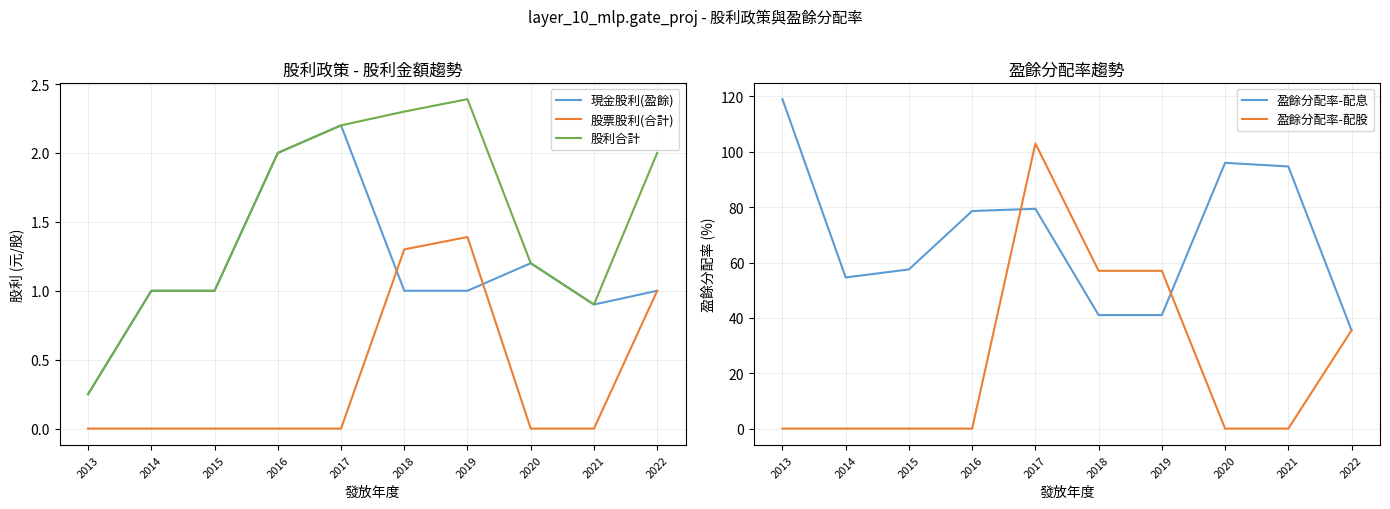

How many times do 盈餘分配率-配股 and 盈餘分配率-配息 cross each other?

2